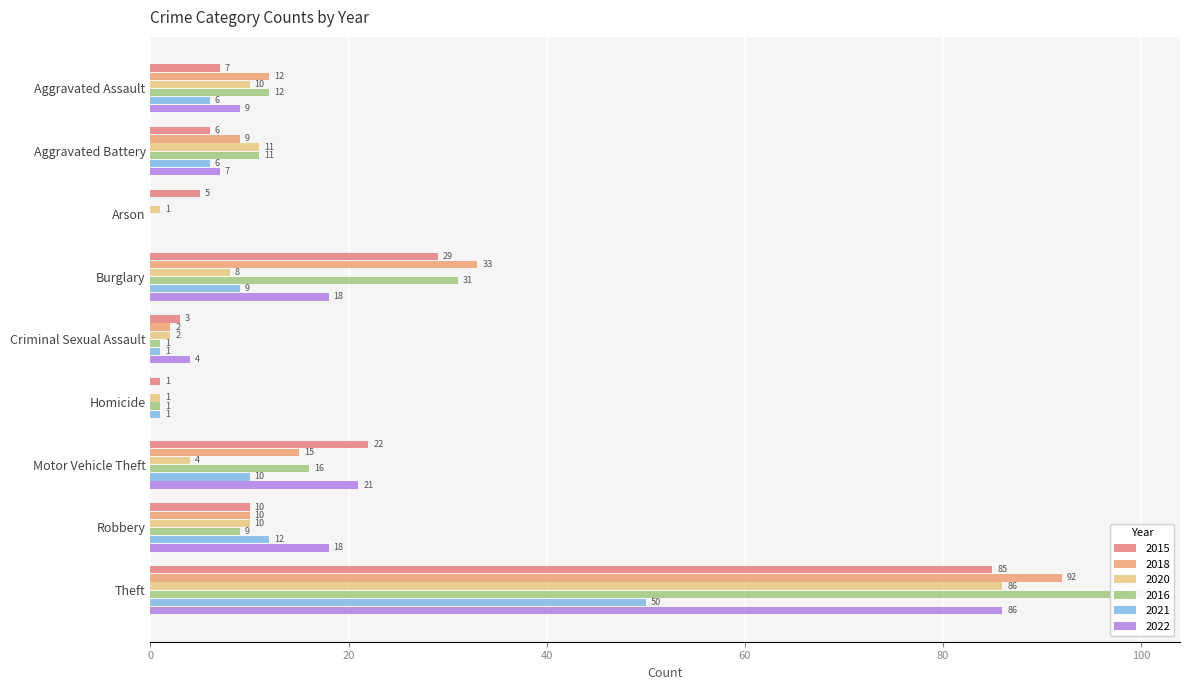

True or false: 2020 has a value of 4 at Burglary.

False